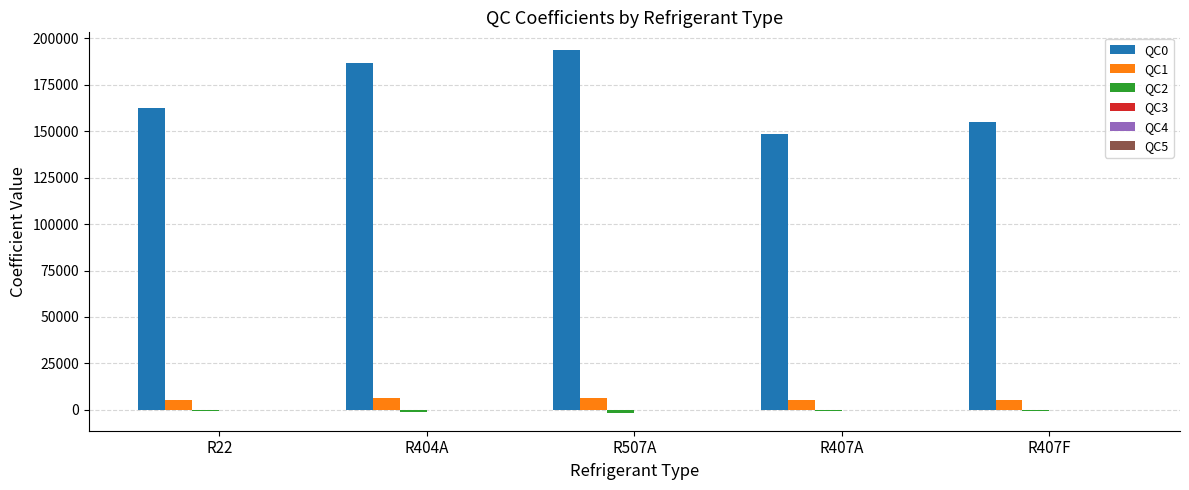

Which series has the largest total across all categories?

QC0